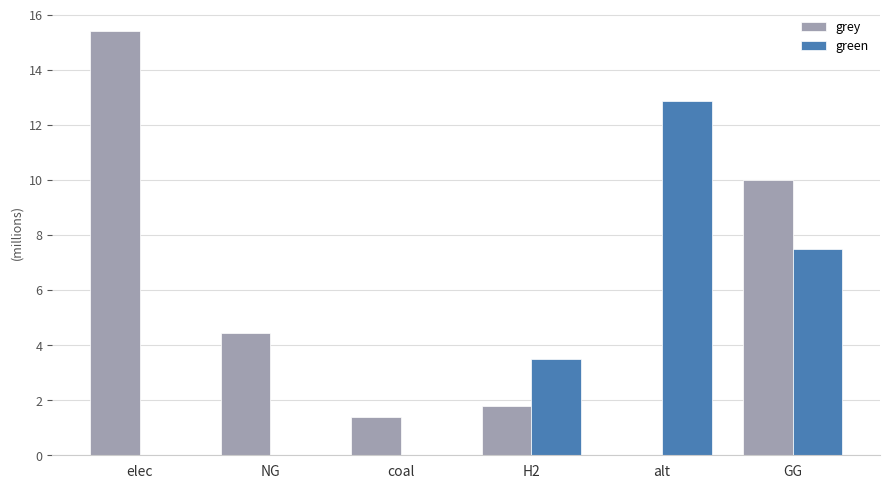

The value of grey at elec is 7119077.0. True or false?

False